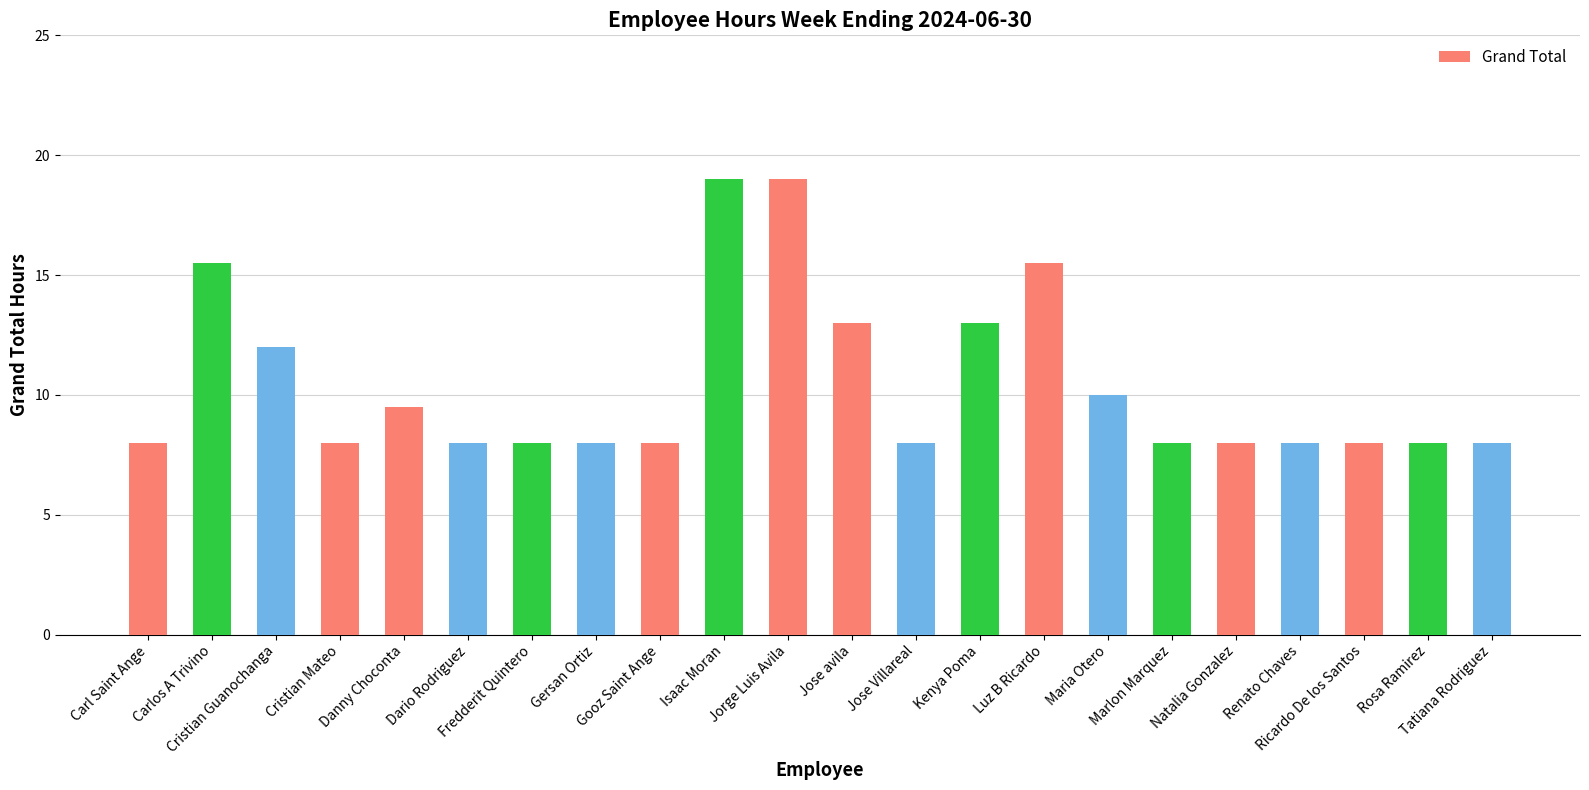

What is the label of the 11th bar from the left?

Jorge Luis Avila